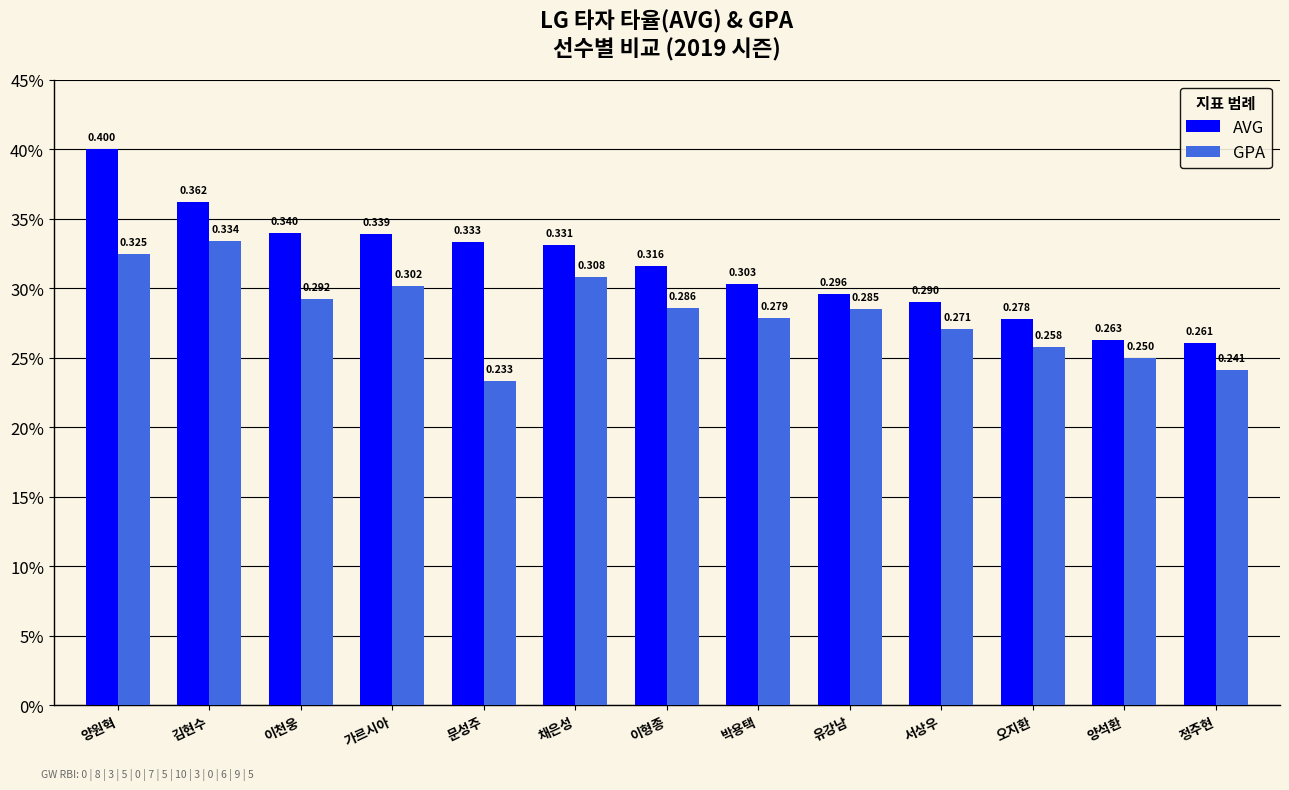

What is the lowest value of the GPA series?

0.2